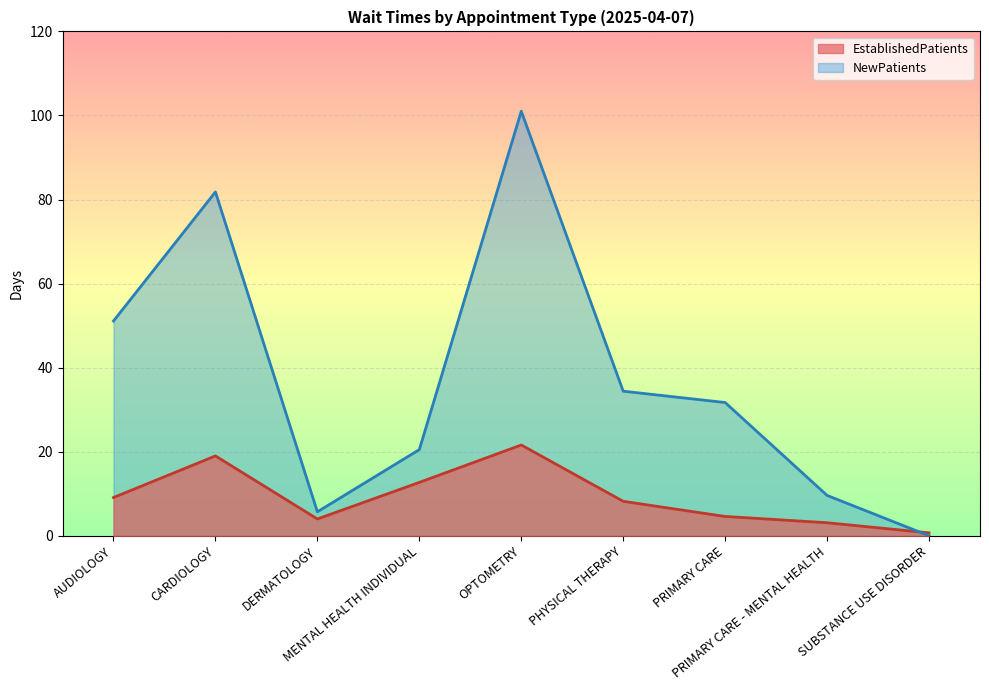

The NewPatients series shows 15.8 at PRIMARY CARE. True or false?

False